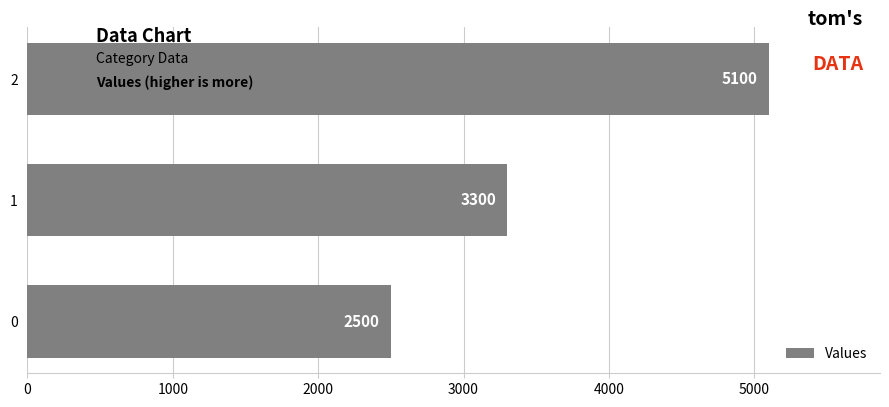

What value does the data have at 1, to the nearest 100?

3300